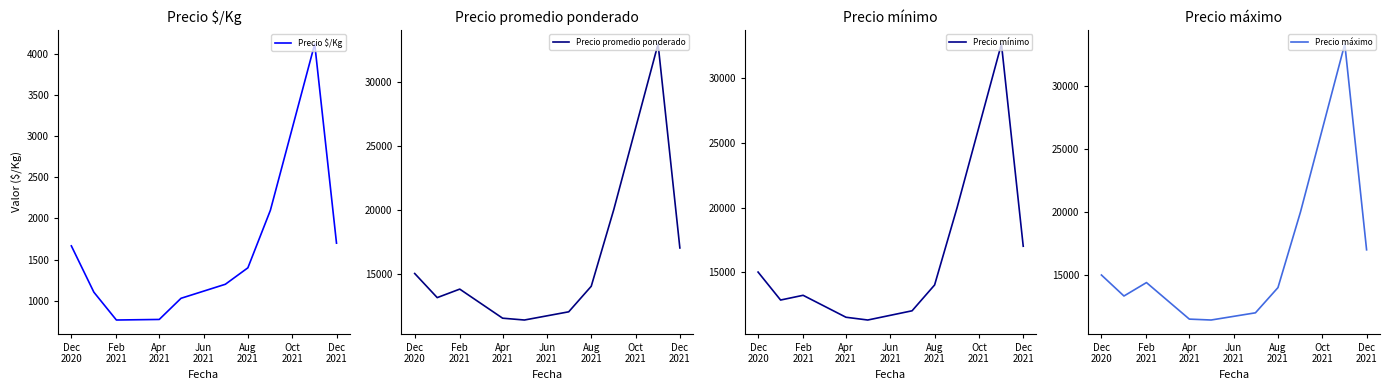

What is the highest value of the Precio $/Kg series?

4122.3